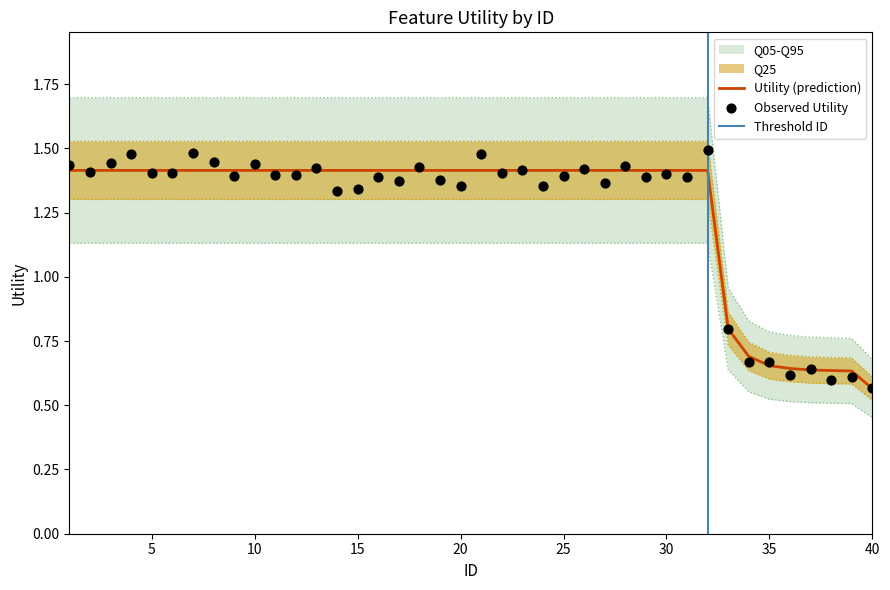

Which has a higher value, 37 or 19?

19